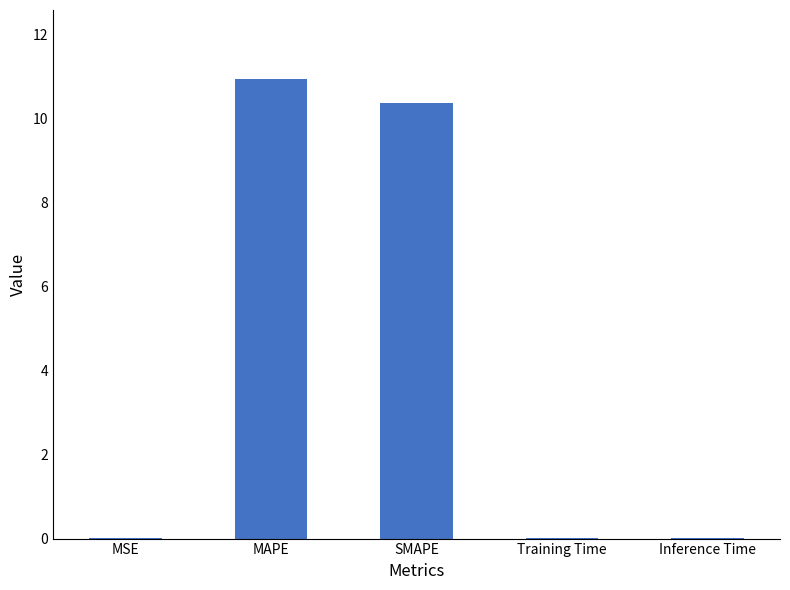

Which has a higher value, MAPE or Training Time?

MAPE